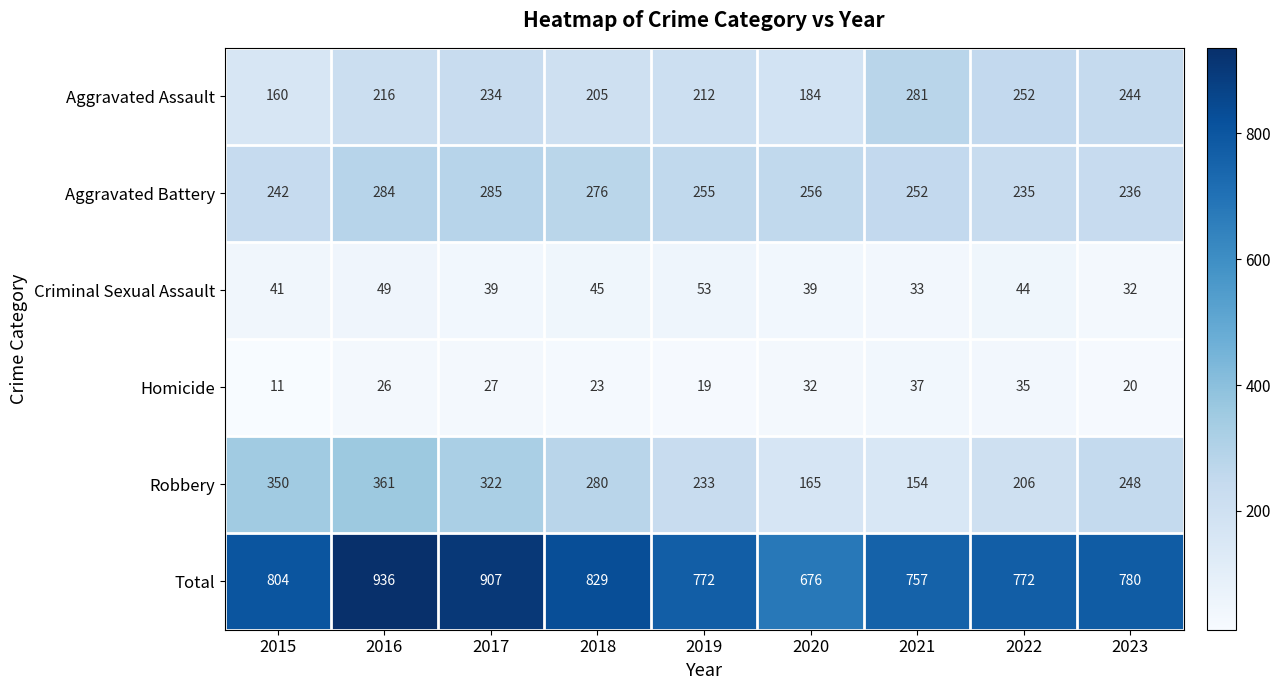

Which series changed the most between 2016 and 2023?

Total